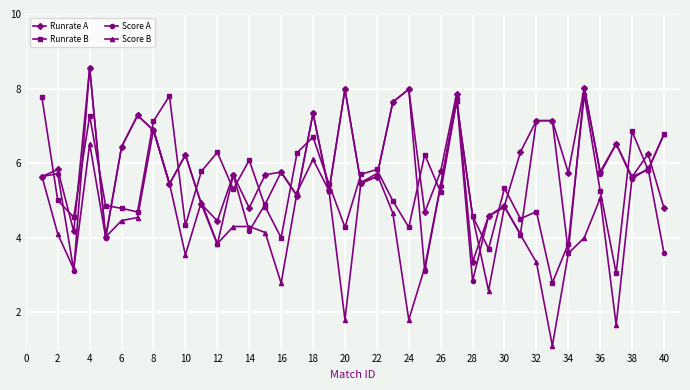

What is the highest value of the Runrate A series?

8.6